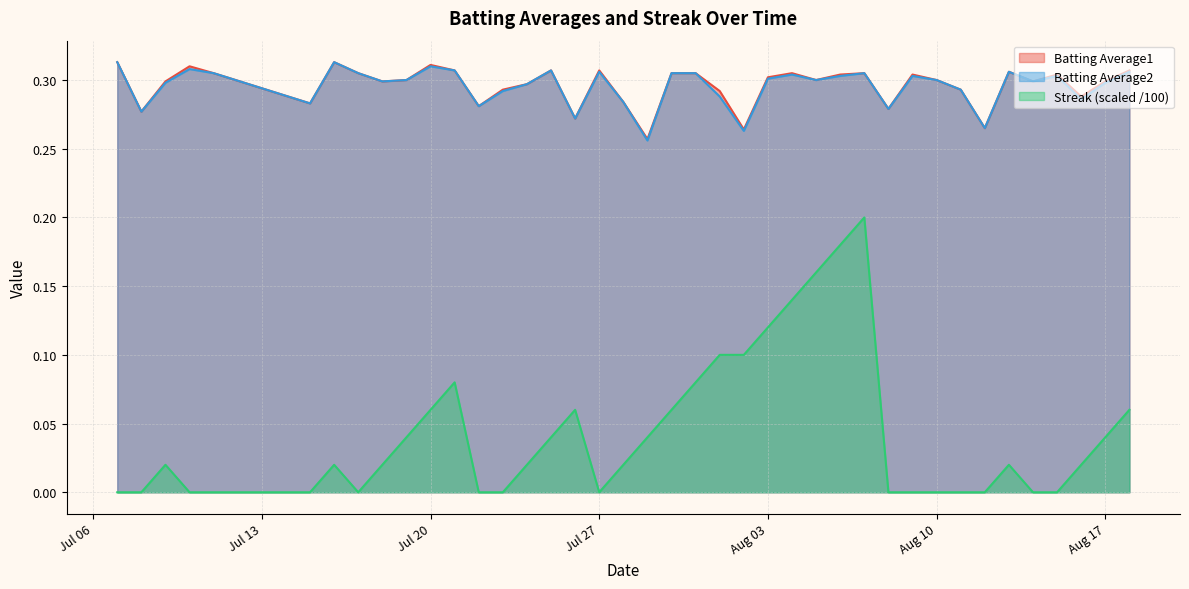

What is the label of the 6th point from the right?

2010-08-13